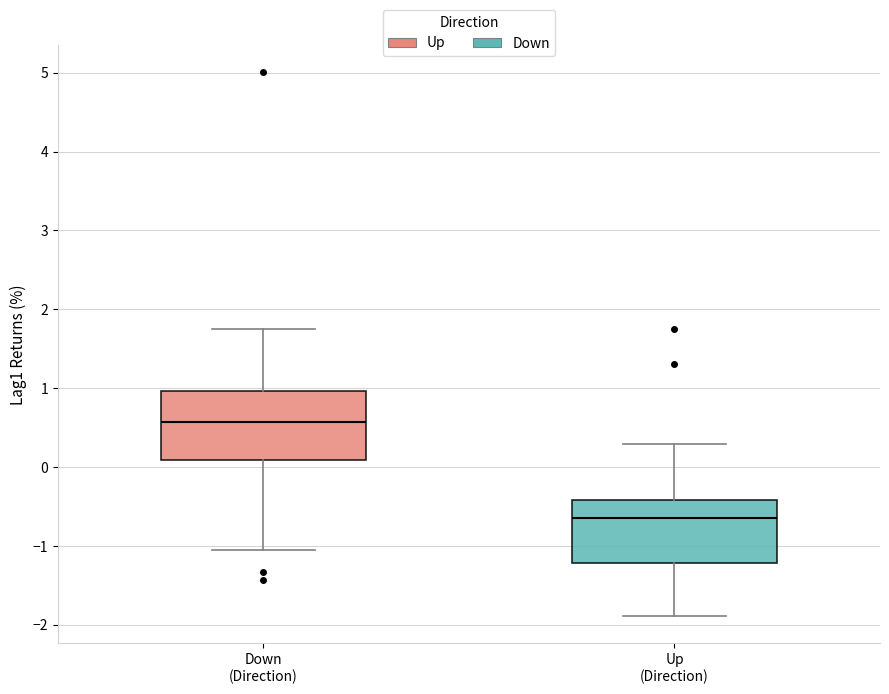

Which box's median line is the highest?

Down (Direction)